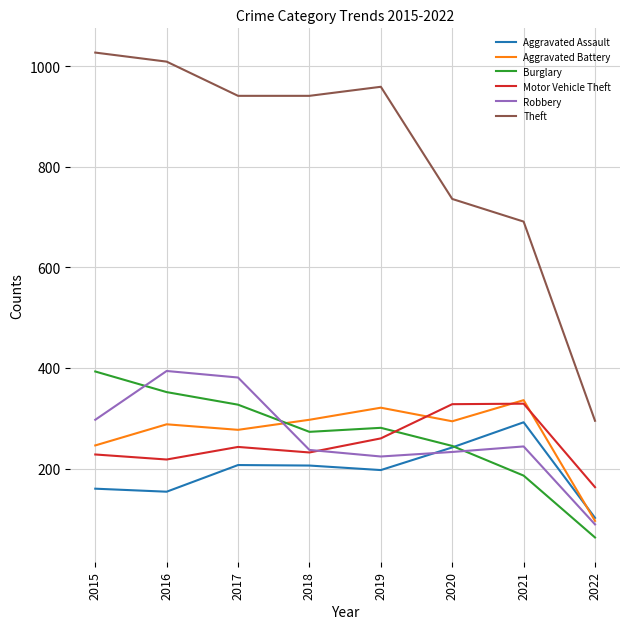

Does the chart display data point markers on the line(s)?

No